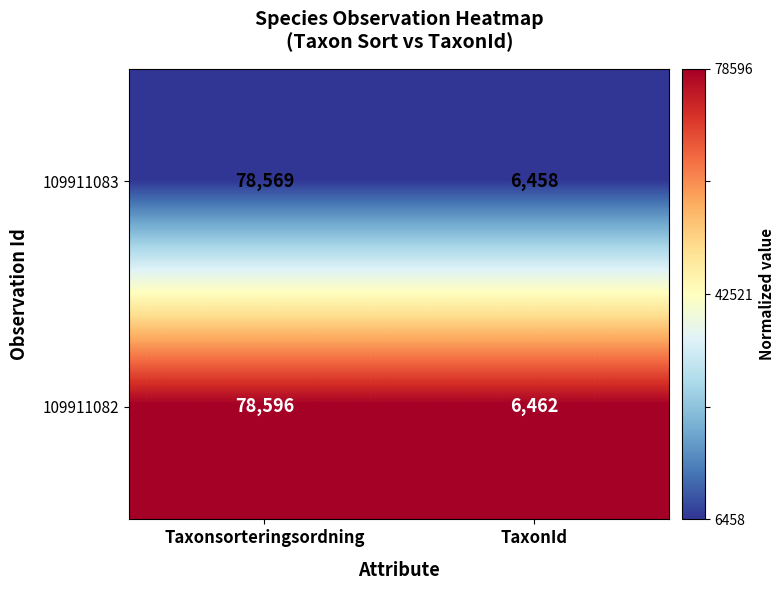

The value of 109911083 at Taxonsorteringsordning is 78569. True or false?

True